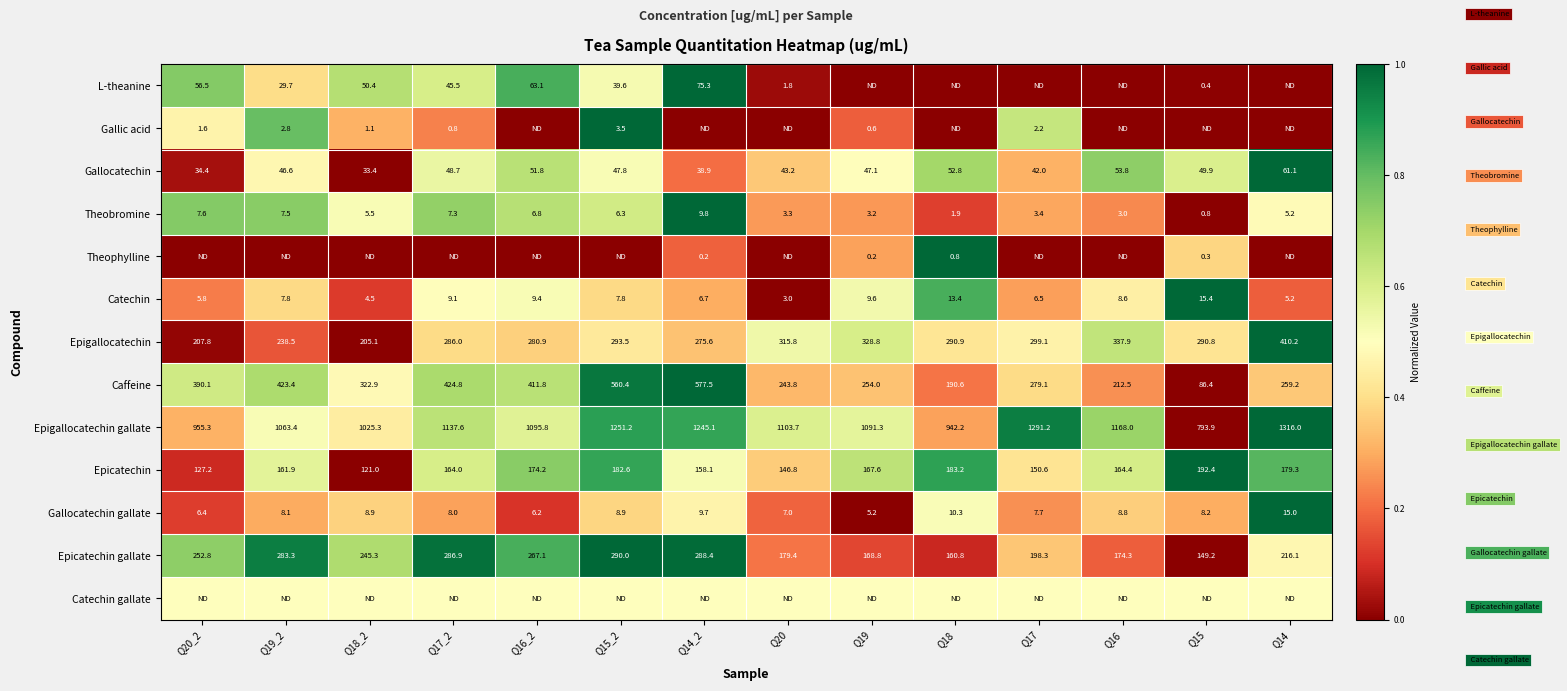

What is the average value of the Gallocatechin series?

46.5